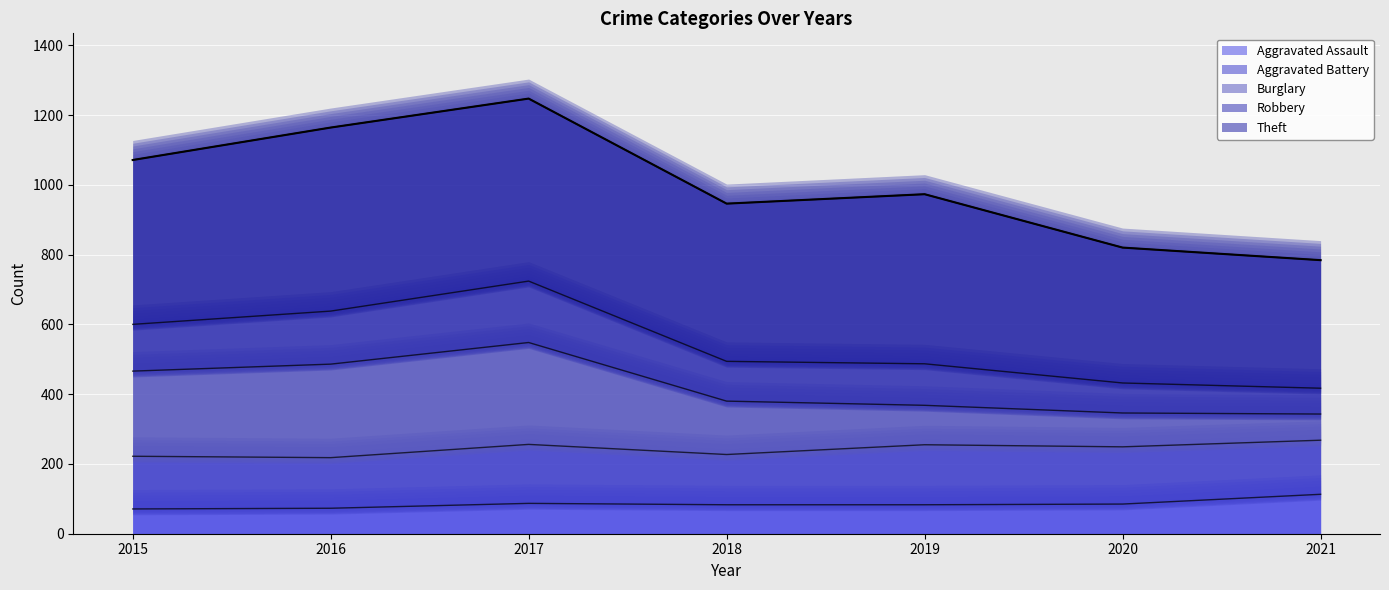

Reading left to right, what are all the values shown in this chart?

1071	1164	1247	946	973	820	784